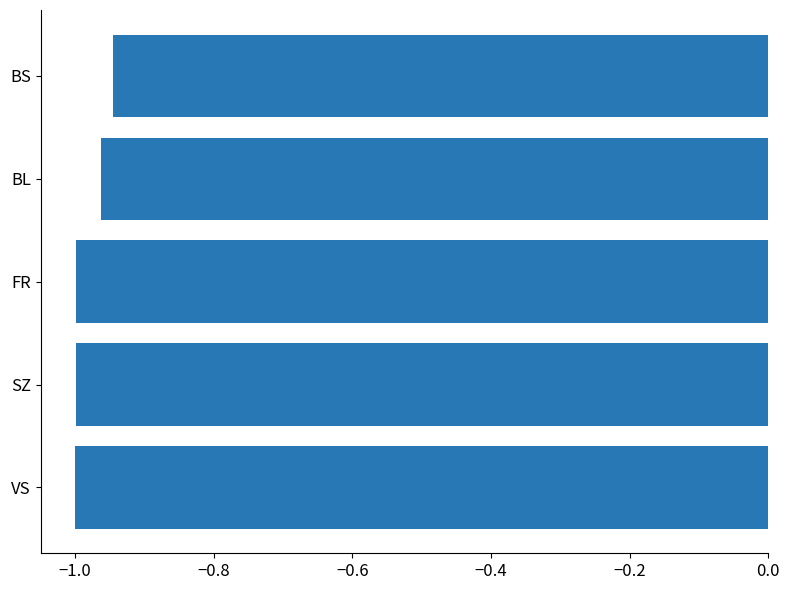

What is the sum of all values?

-4.9